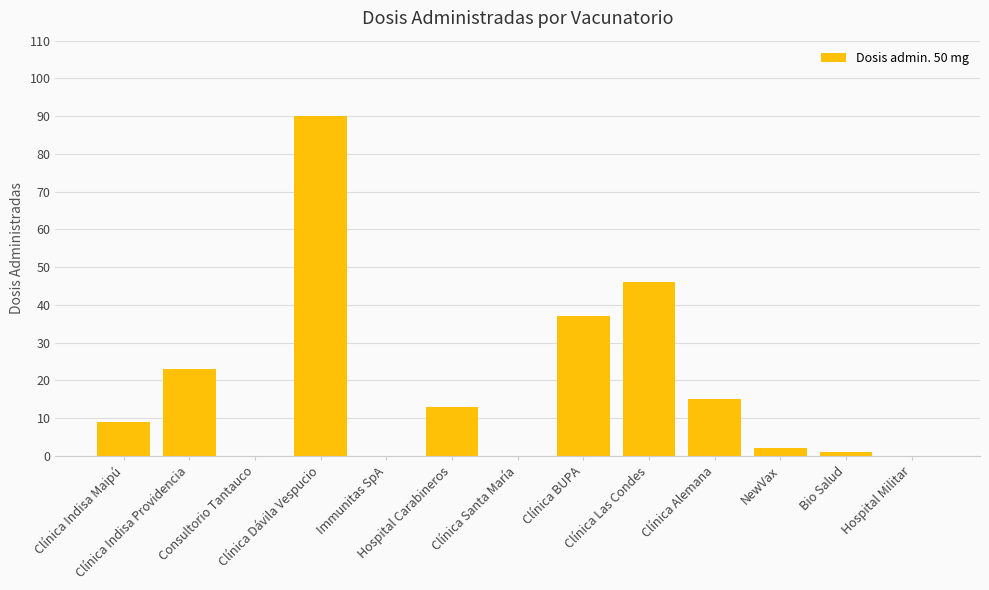

What is the maximum value shown in the chart?

90